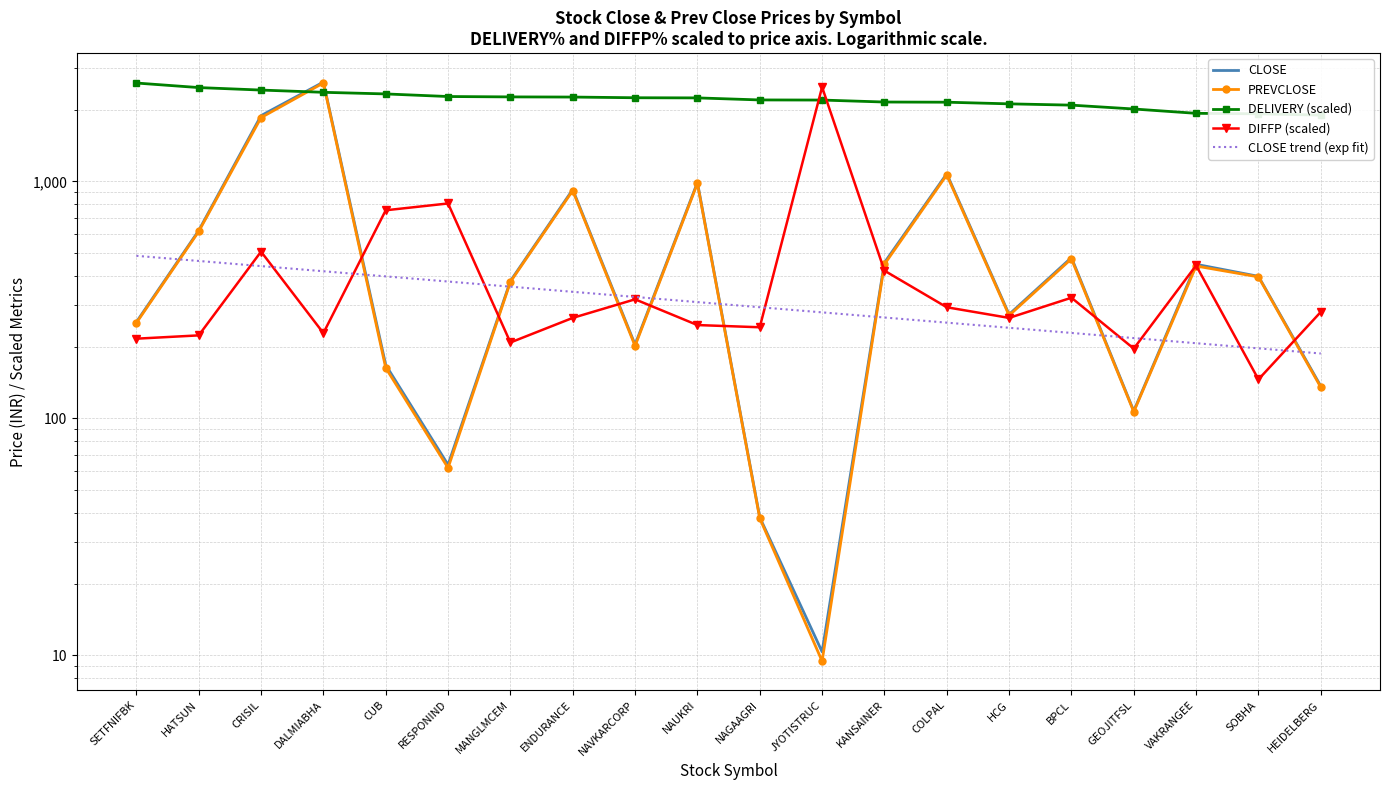

Which series has the largest total across all categories?

DELIVERY